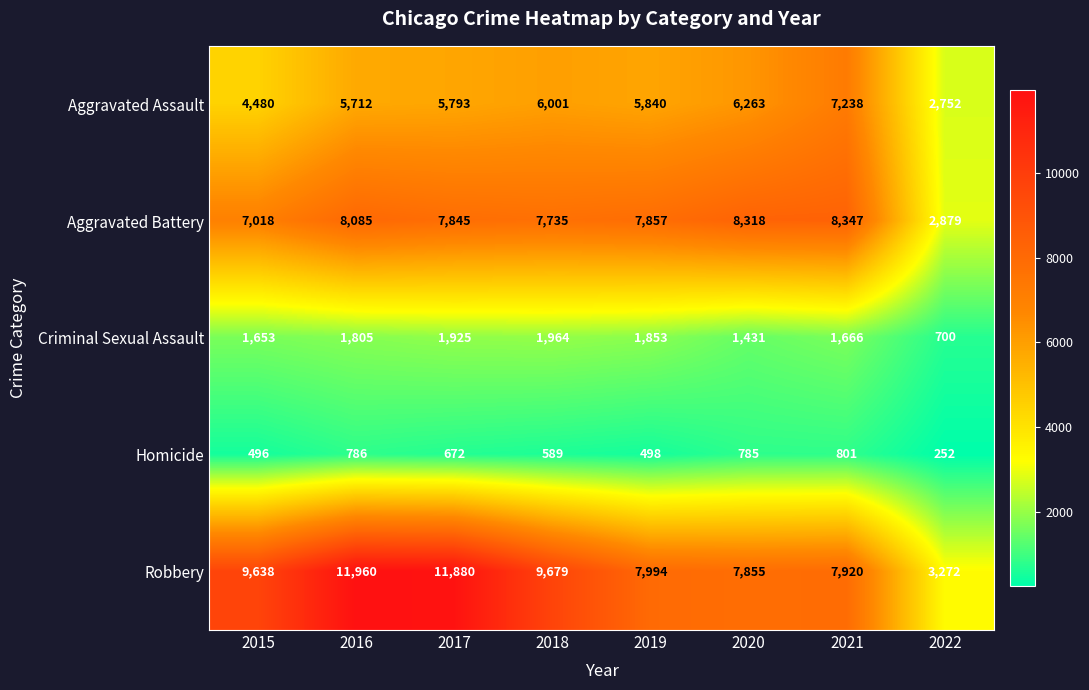

What is the total value across all series at 2017?

28115